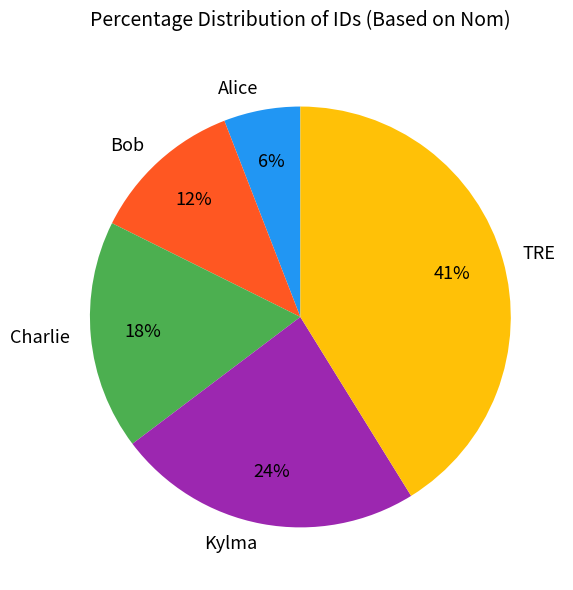

To the nearest percent, what is the average slice percentage?

20%